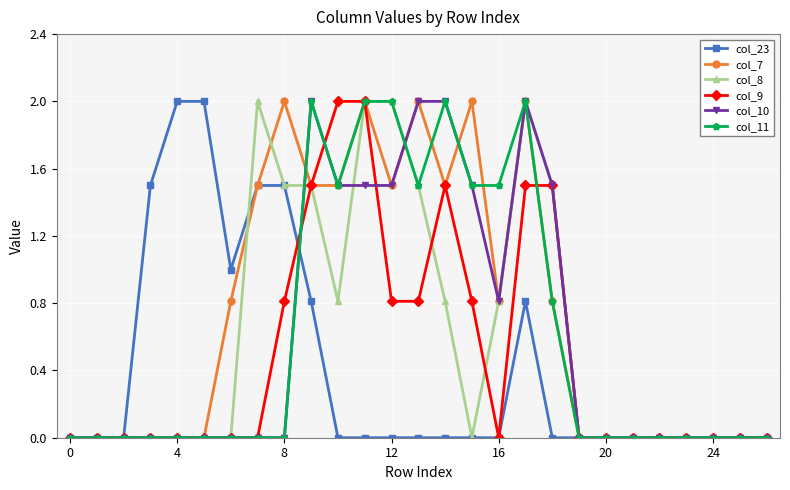

What is the maximum value shown in the chart?

2.0